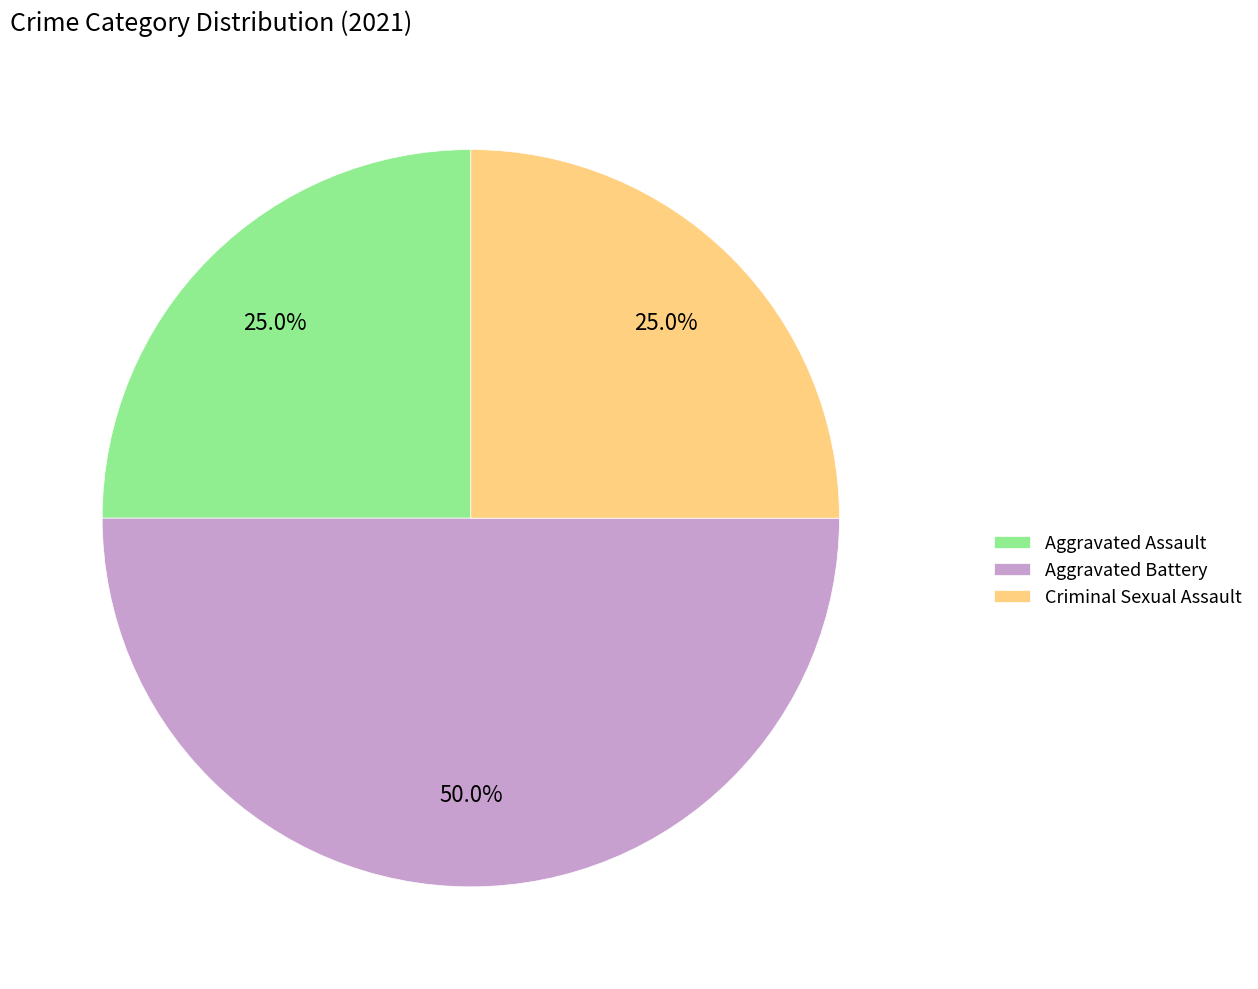

Does Criminal Sexual Assault represent more than half of the total?

No